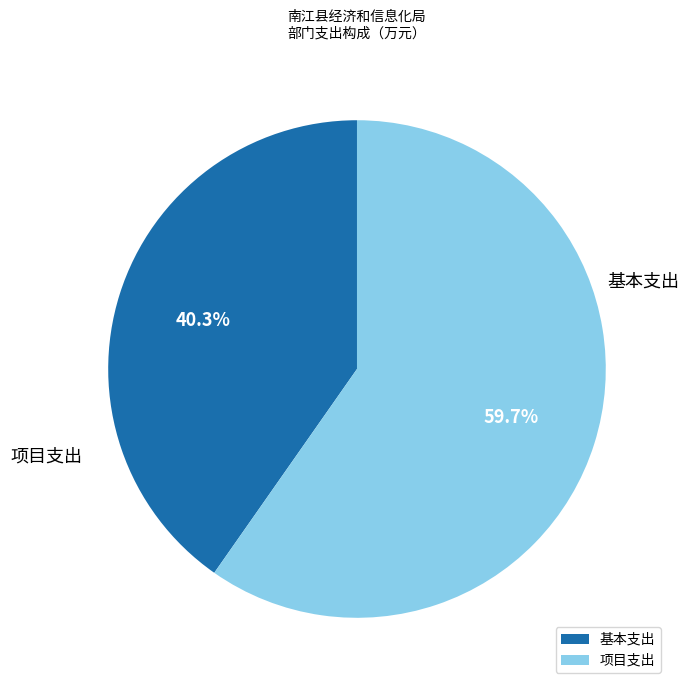

What percentage is NOT represented by 项目支出?

40.3%